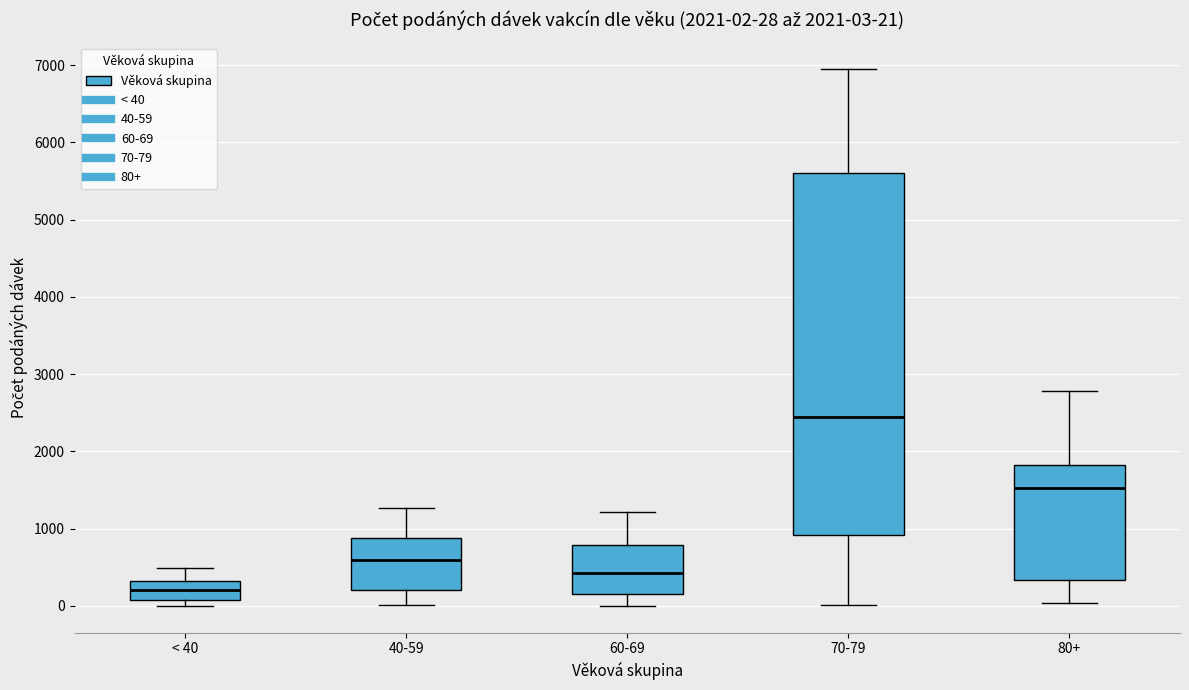

Which box has the highest median line?

70-79